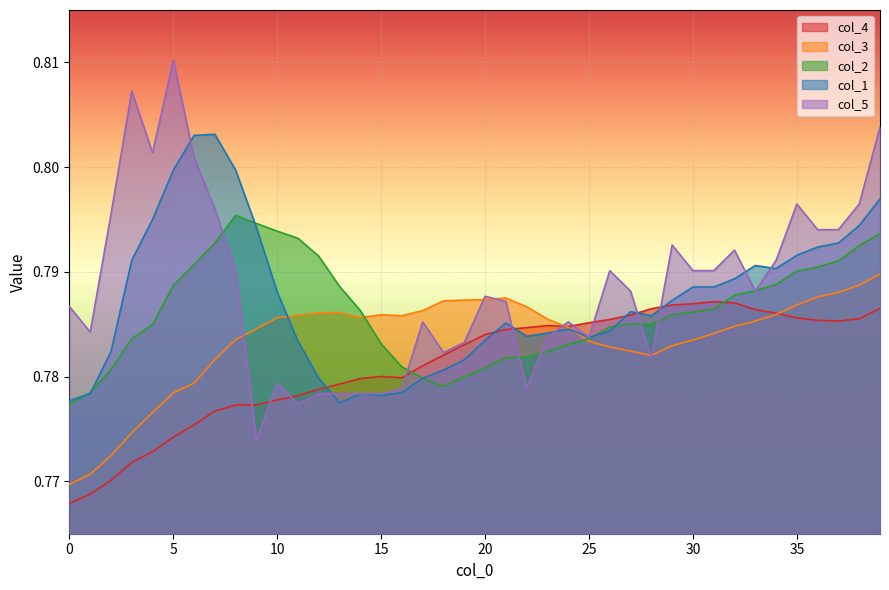

Which series changed the most between 7 and 36?

col_1